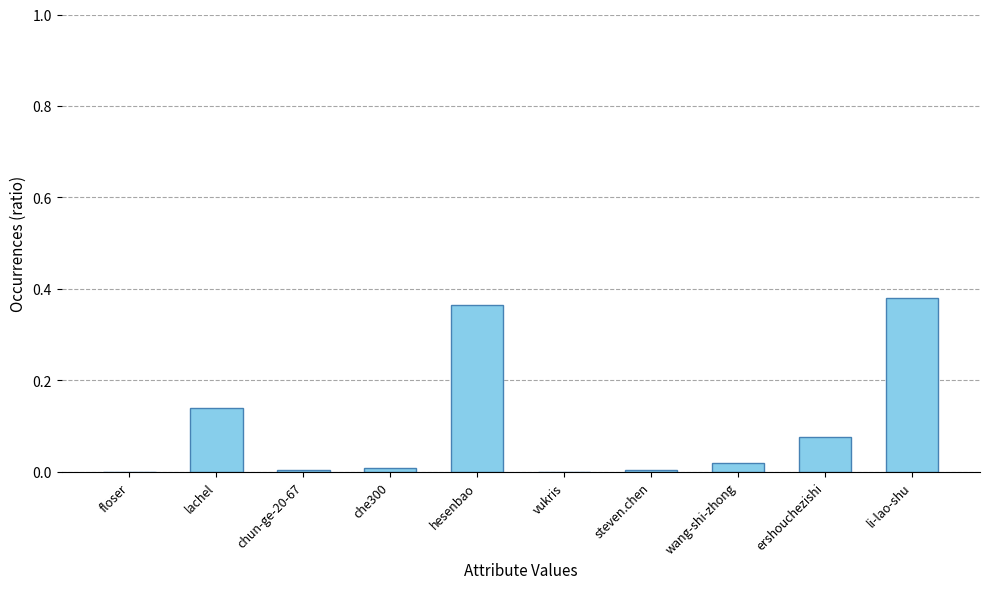

Which label corresponds to the largest value in the chart?

li-lao-shu